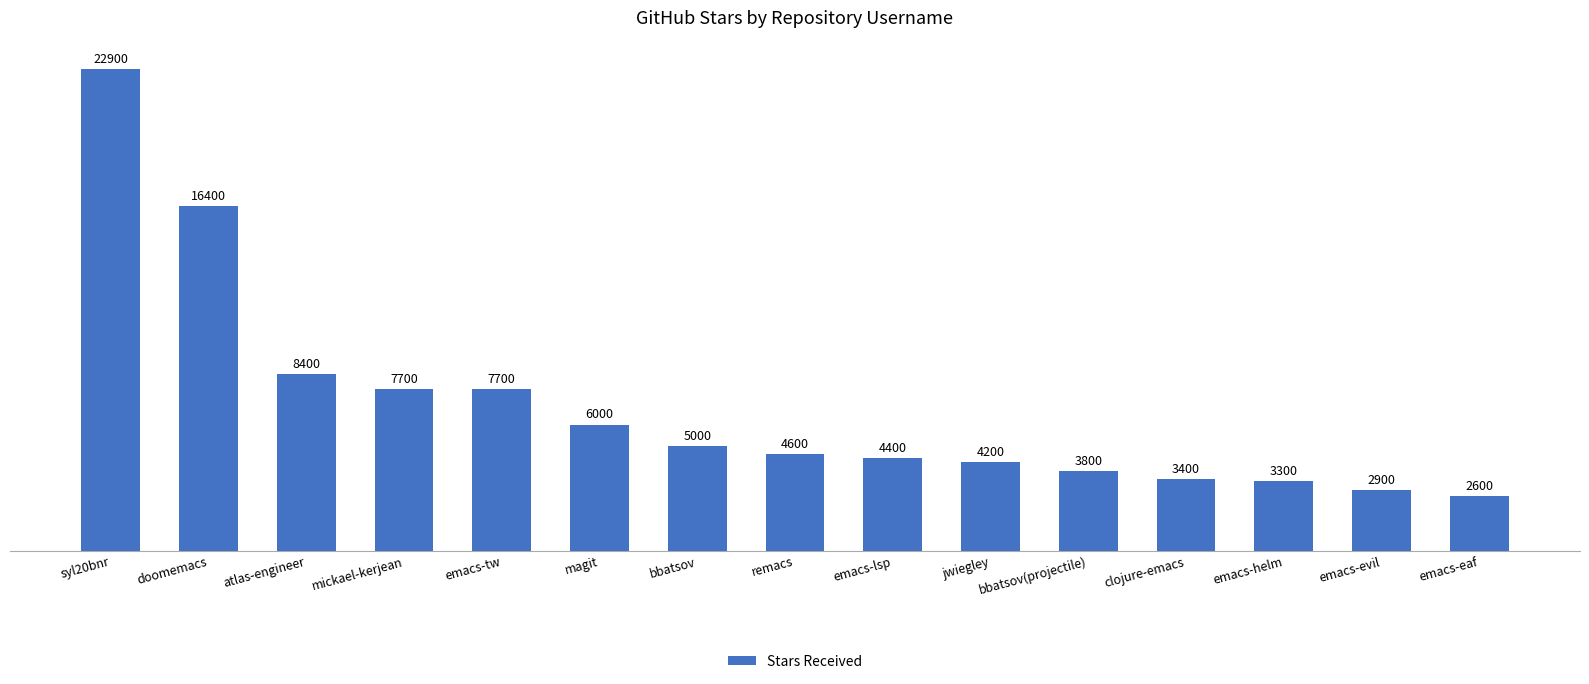

Is it true that the value at emacs-evil is 1447?

False